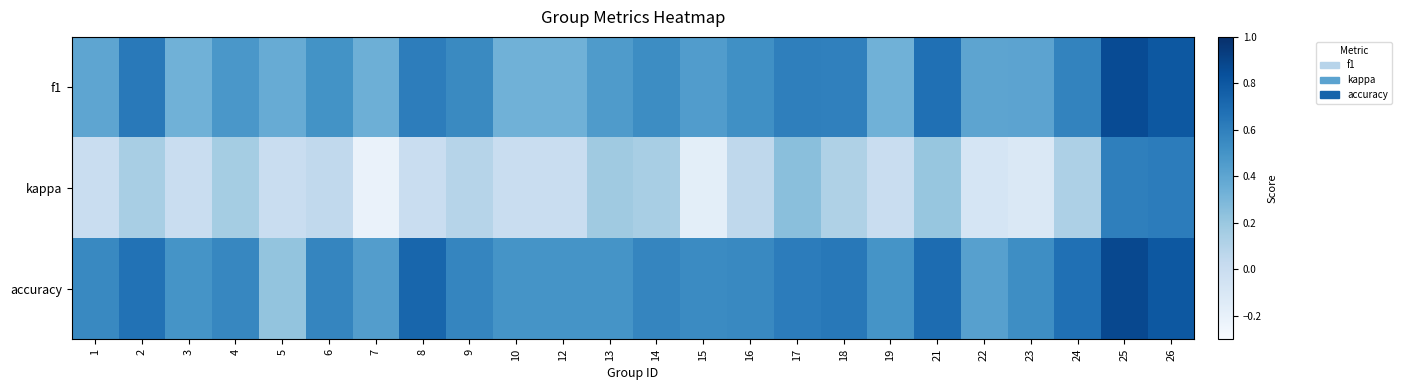

How many data points does each series have?

24